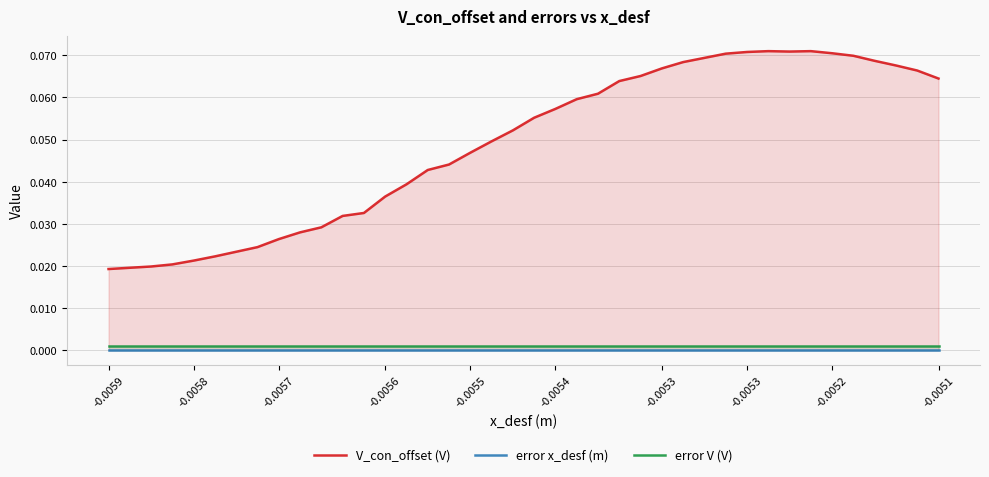

Which series has the largest range (max minus min)?

V_con_offset (V)